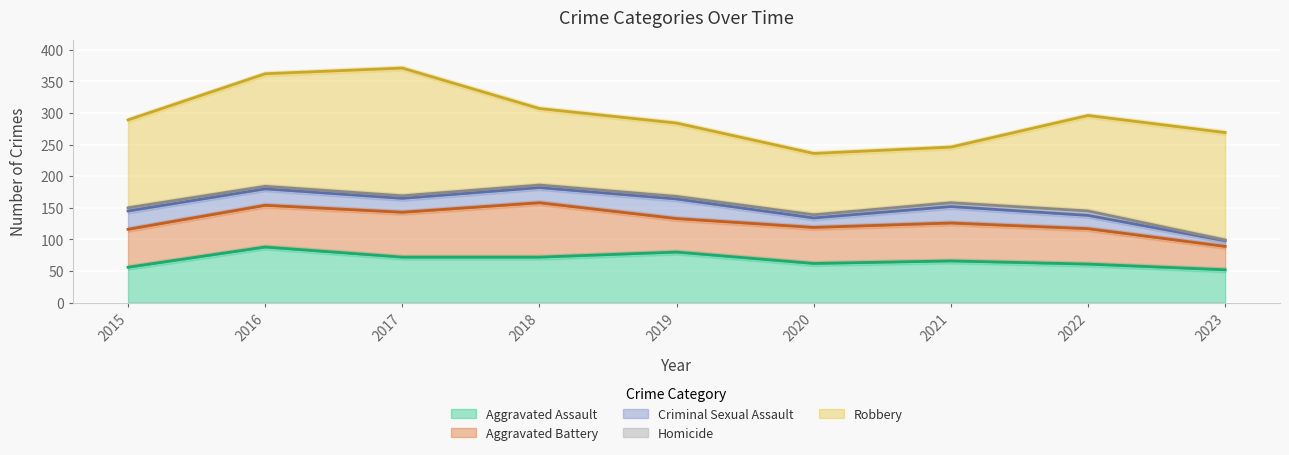

Which has a higher value, 2023 or 2018?

2018